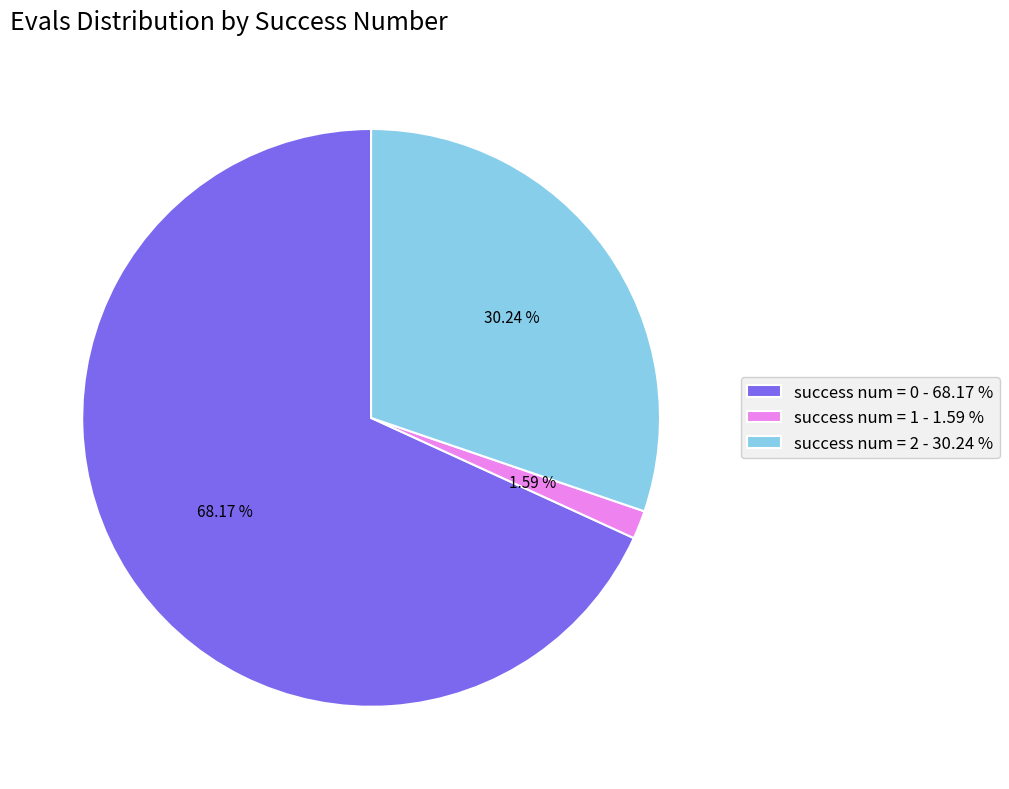

Between success num = 0 - 68.17 % and success num = 1 - 1.59 %, which is larger?

success num = 0 - 68.17 %